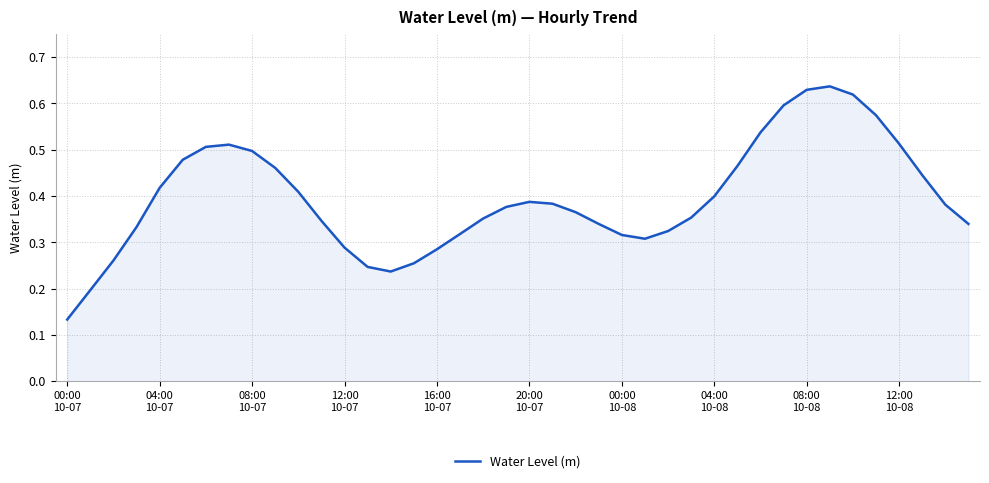

How many lines are shown in the chart?

1